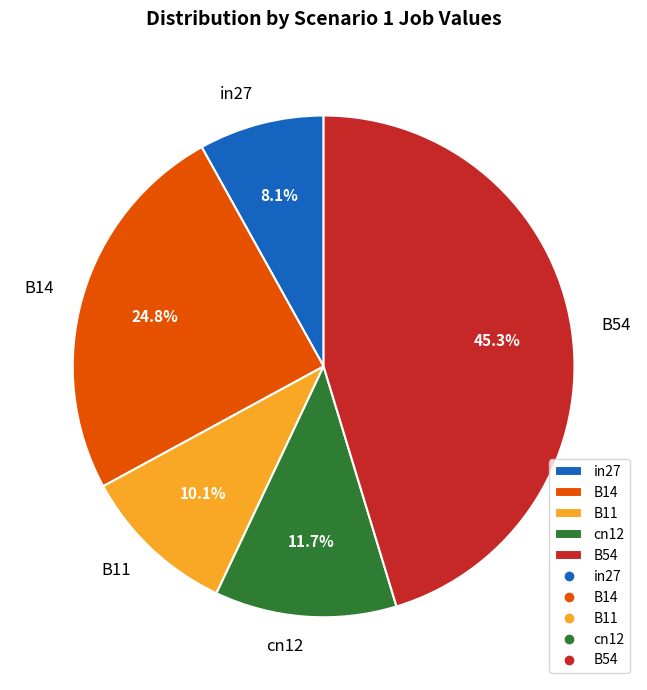

Count the number of slices in the pie.

5